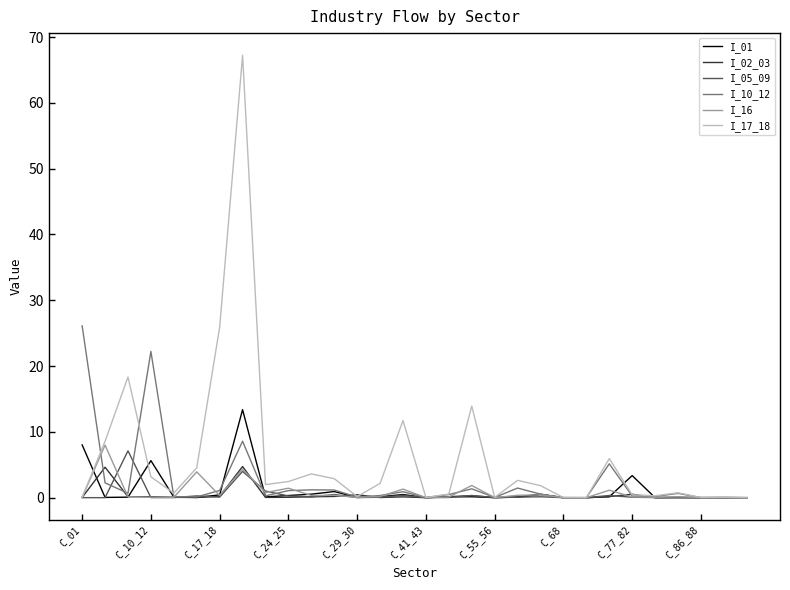

How many distinct data groups are displayed?

6